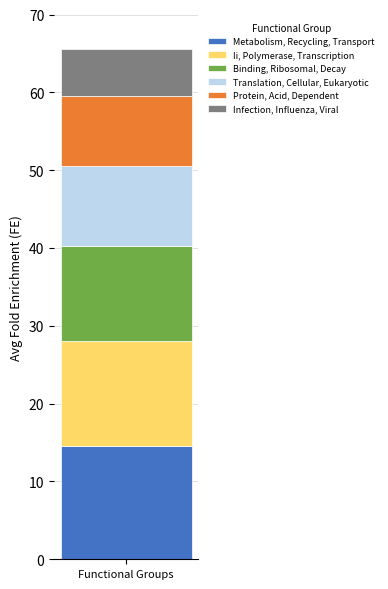

What is the maximum value for Metabolism, Recycling, Transport?

14.5